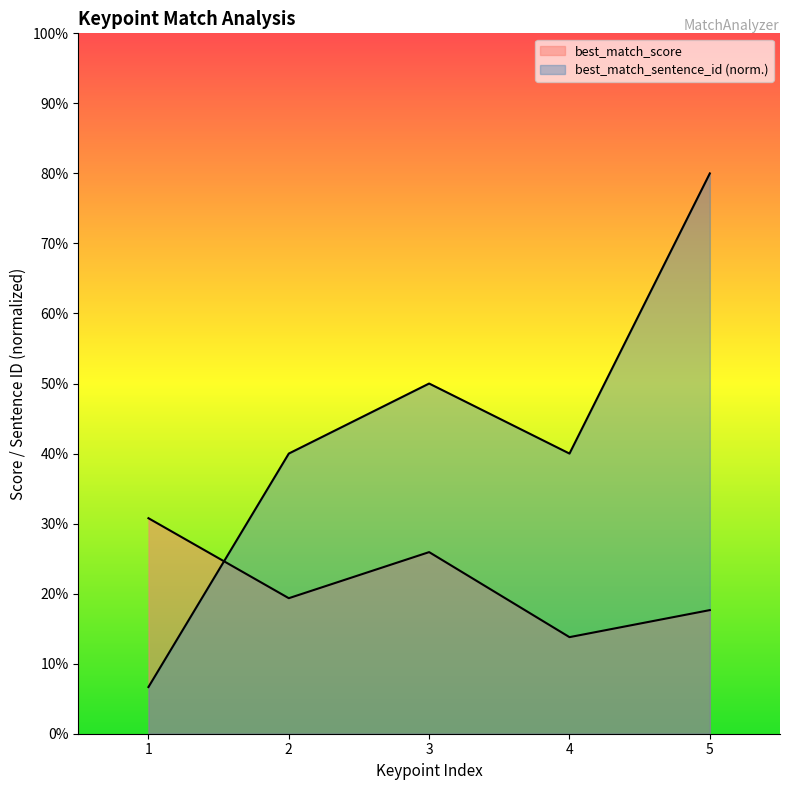

Rank the series by their maximum value, from lowest to highest.

best_match_score, best_match_sentence_id